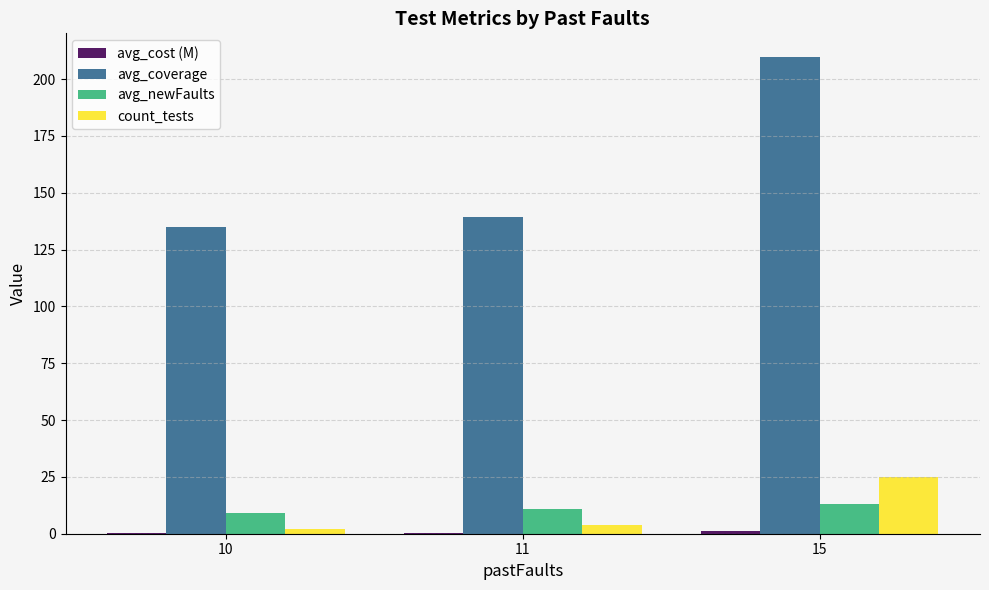

What is the maximum value for avg_newFaults?

12.9